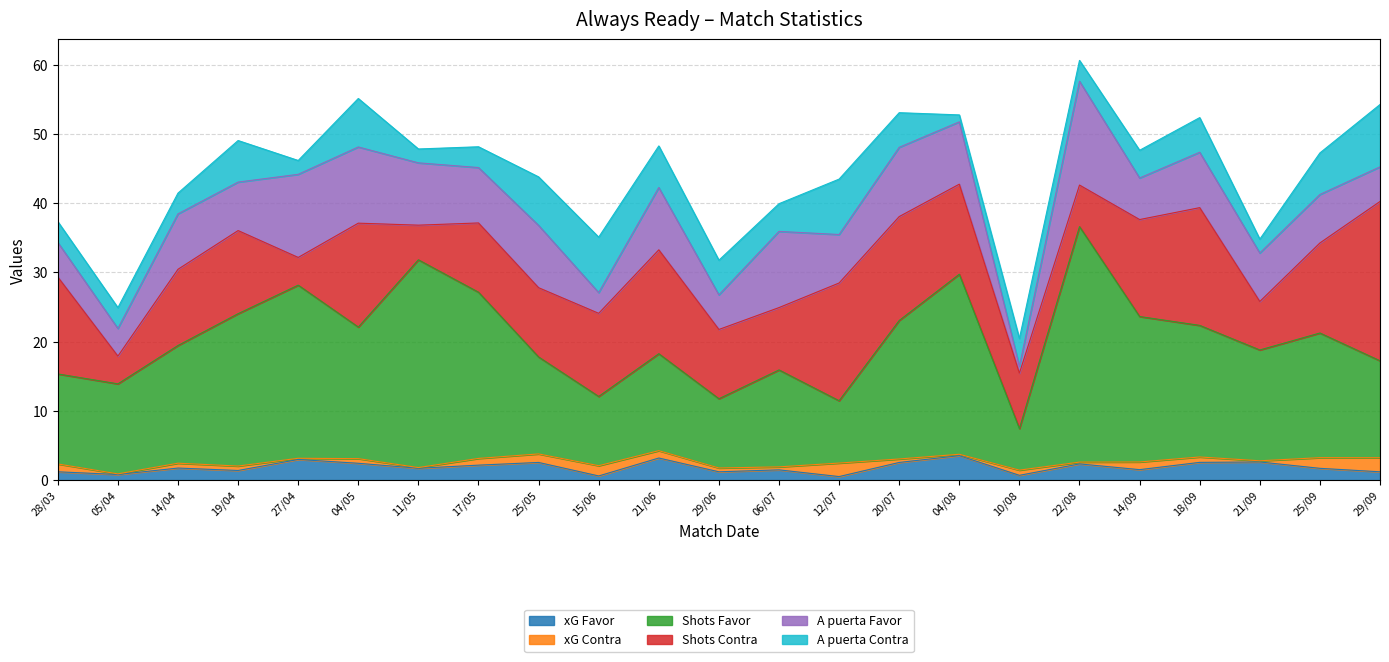

True or false: Shots Contra and xG Contra intersect in this chart.

False